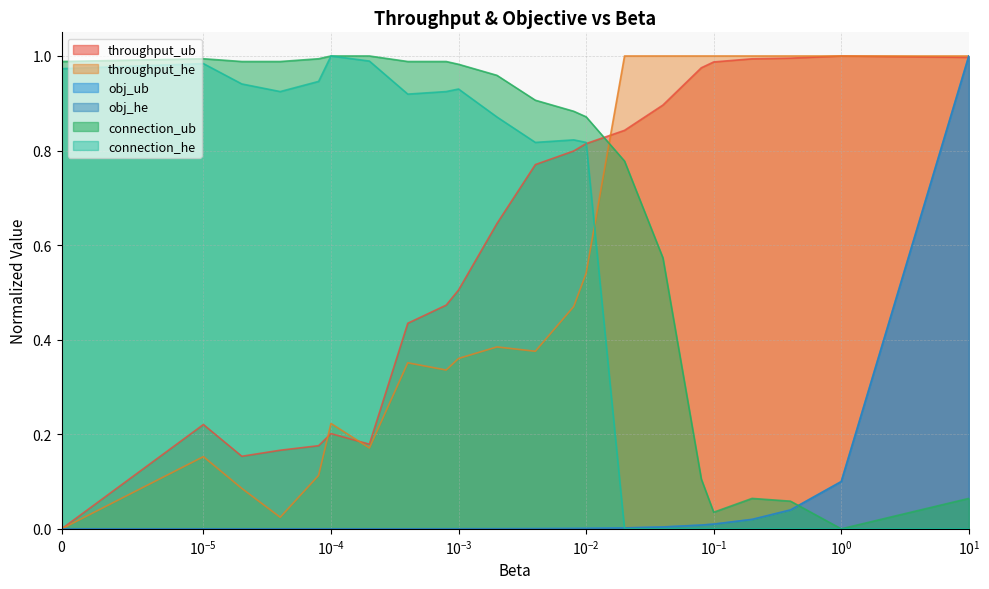

Which series changed the most between 0.0008 and 0.02?

connection_he